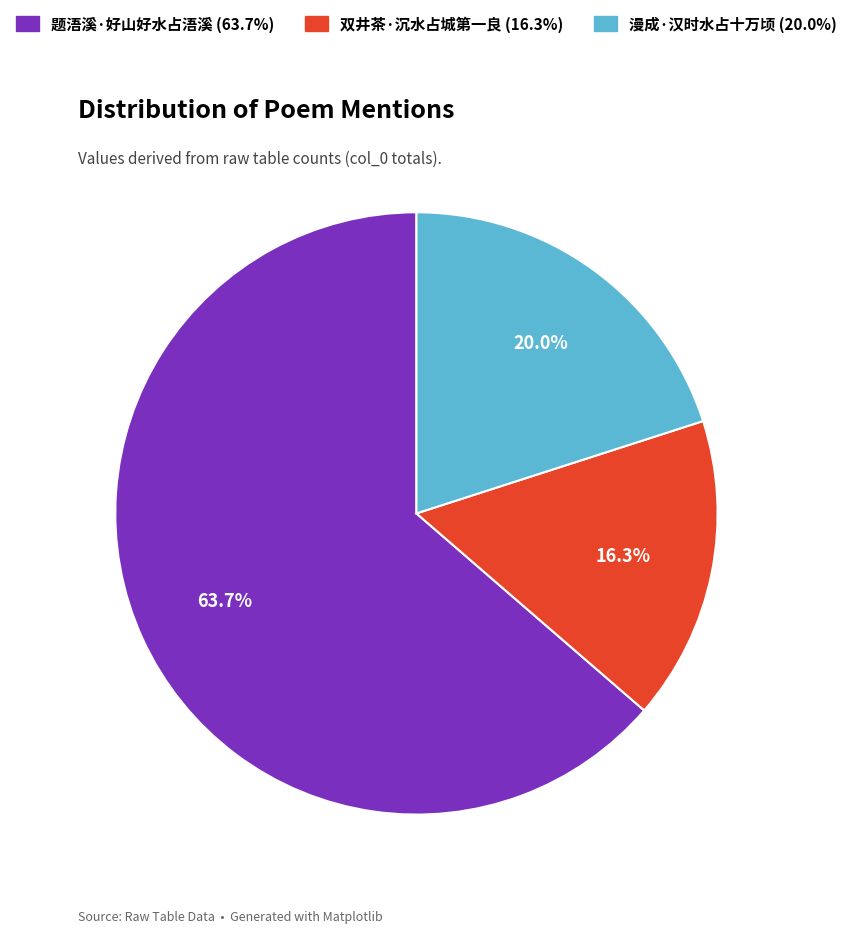

Between 漫成·汉时水占十万顷 and 题浯溪·好山好水占浯溪, which is larger?

题浯溪·好山好水占浯溪